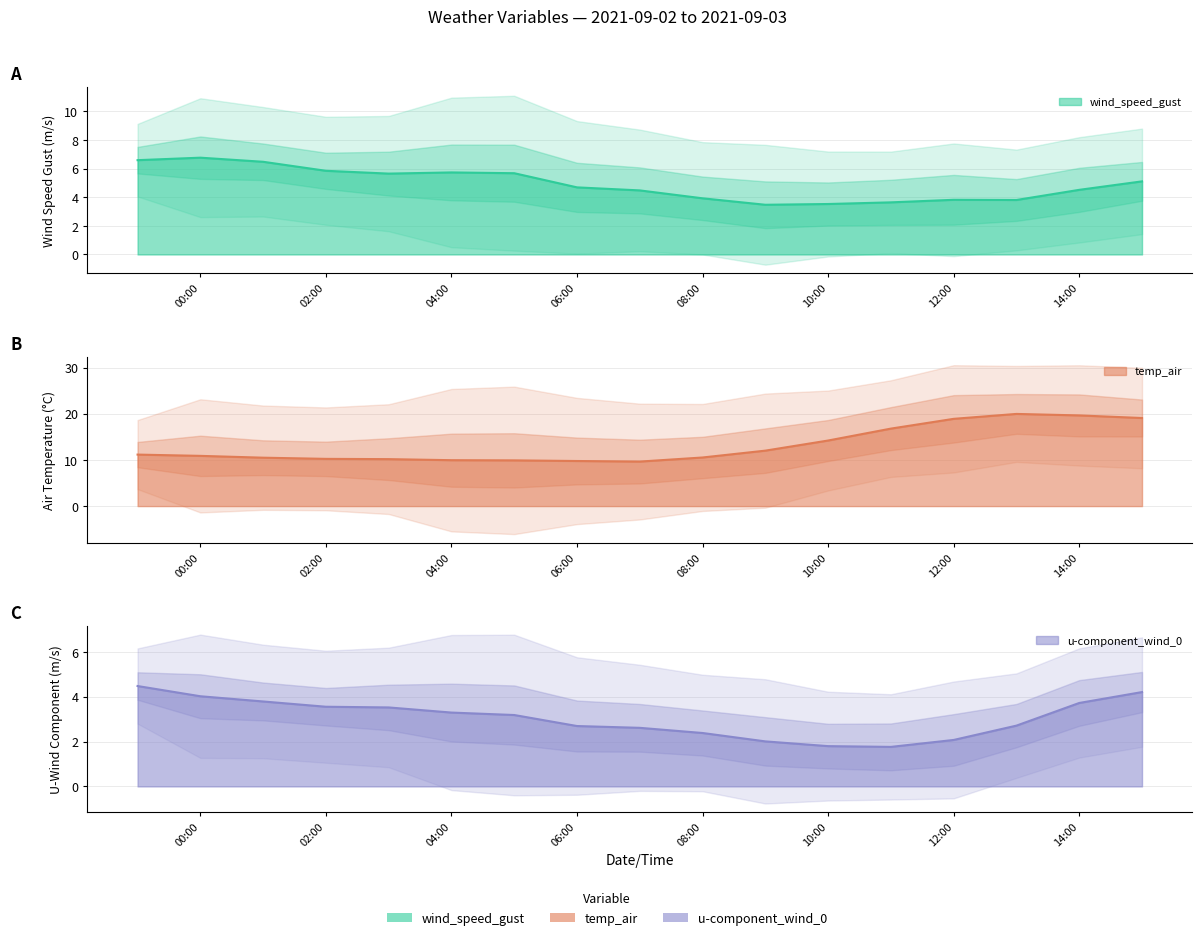

What is the sum of the temp_air values at 2021-09-03 03:00:00 and 2021-09-03 15:00:00?

29.2